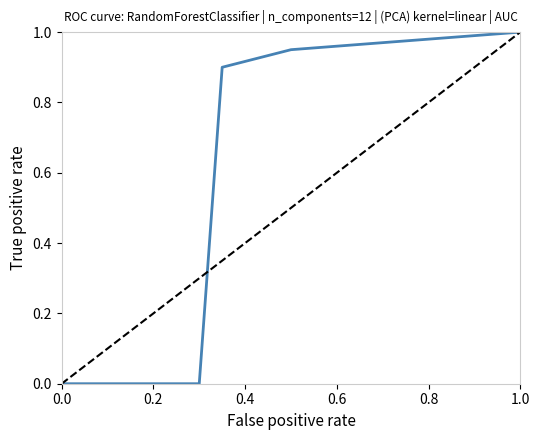

Does the chart display data point markers on the line(s)?

No